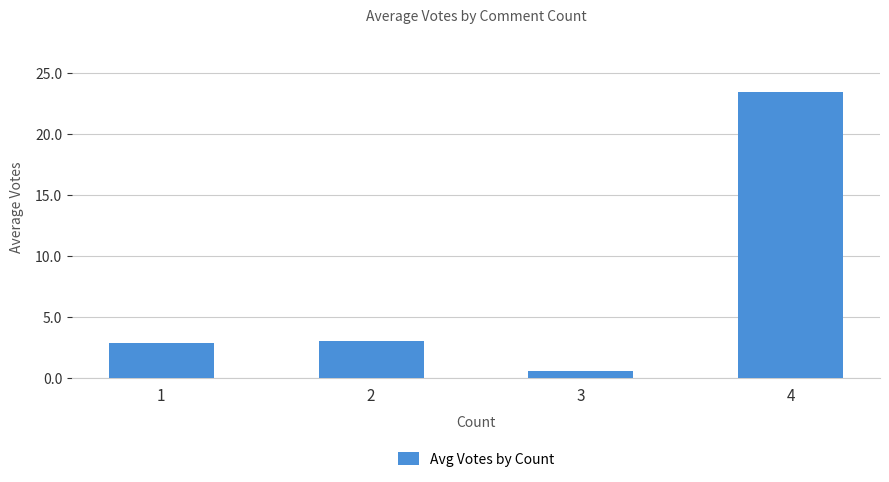

True or false: the data shows 0.9 at 2.

False